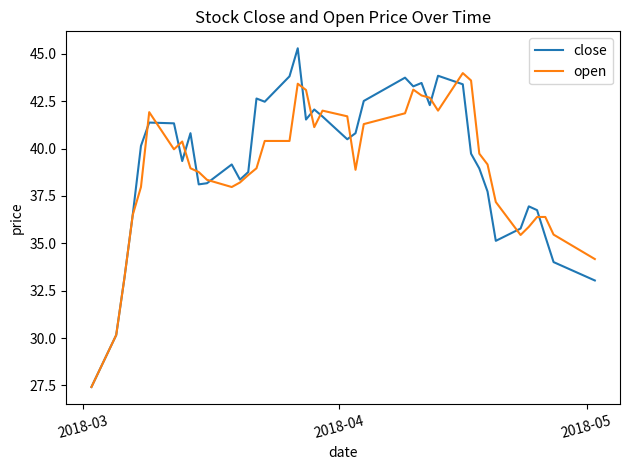

Which series has the widest spread of values?

close